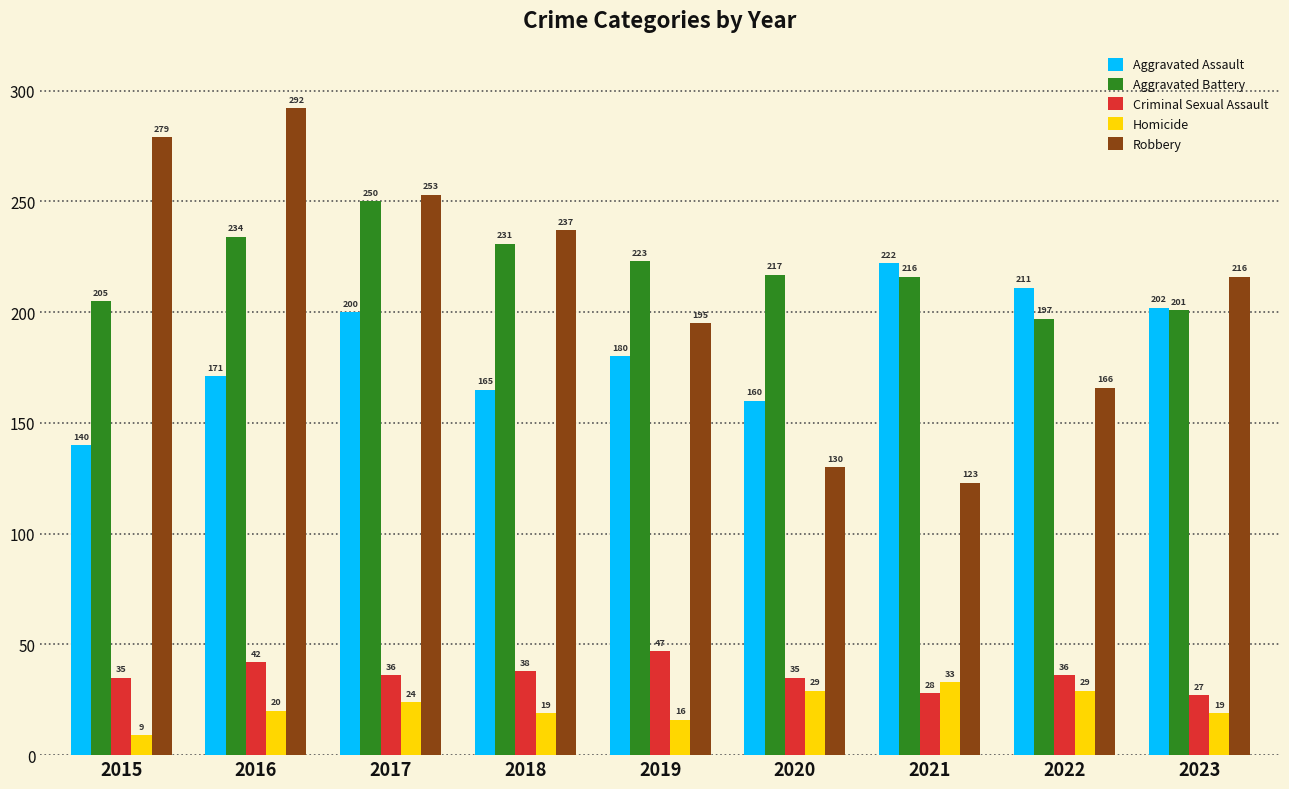

What is the approximate value of Aggravated Battery at 2017?

250